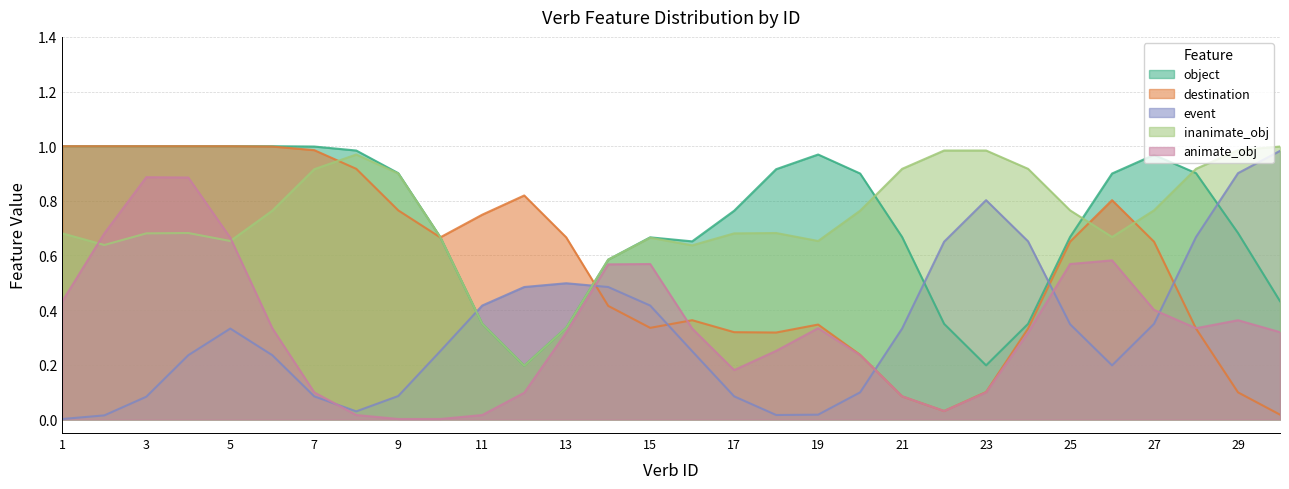

At which label is event closest to 0?

1